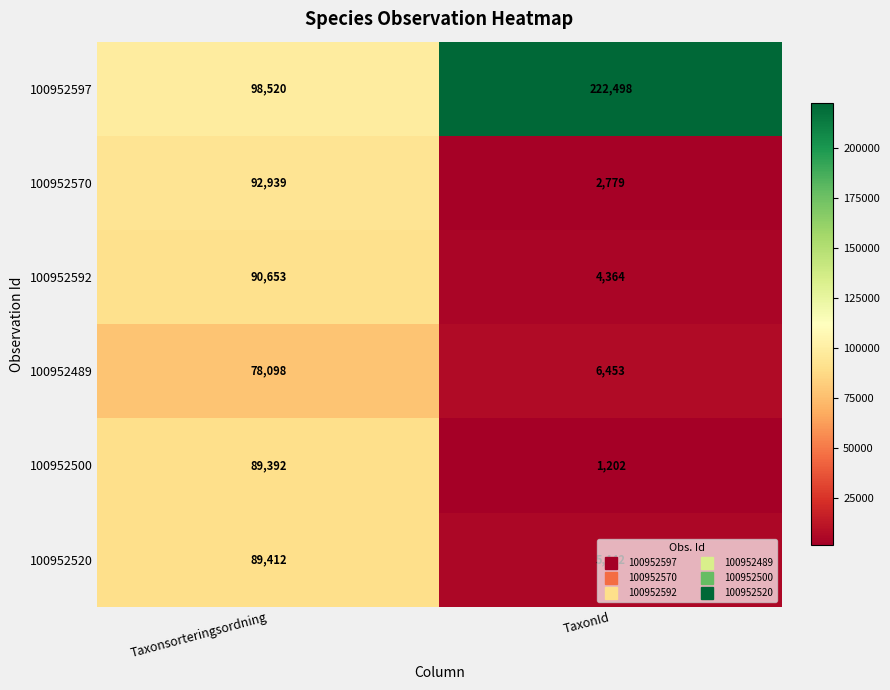

Rank the series at TaxonId from highest to lowest value.

100952597, 100952489, 100952520, 100952592, 100952570, 100952500